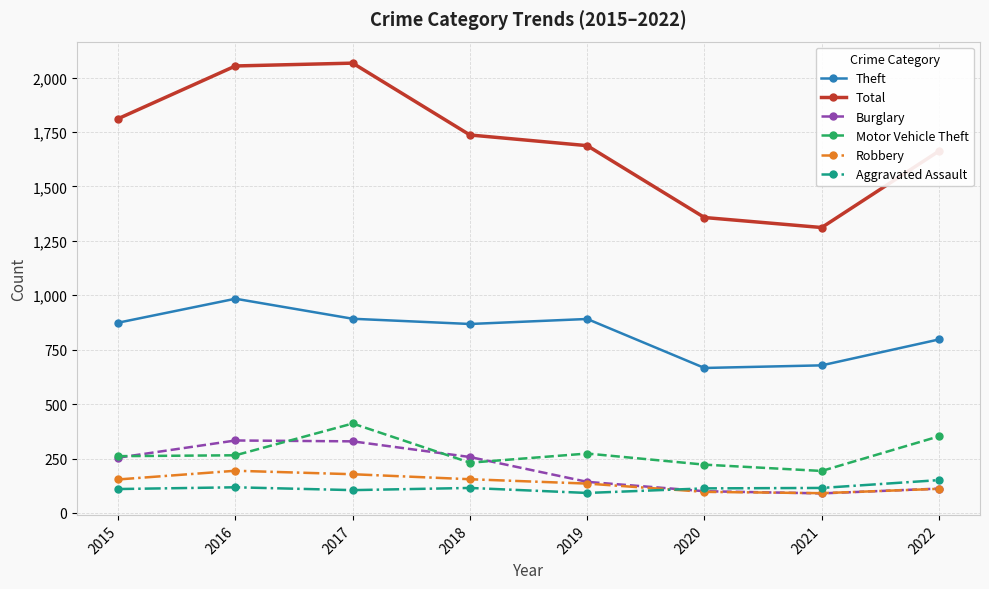

True or false: Aggravated Assault has more than 0 points higher than both neighbors.

True